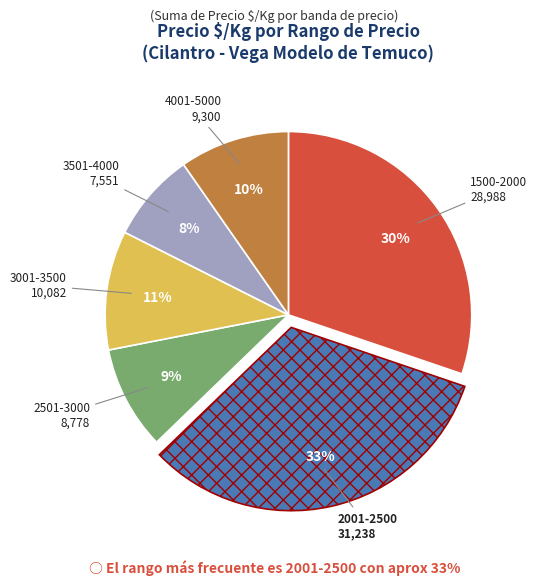

Is there a majority slice in this chart?

No